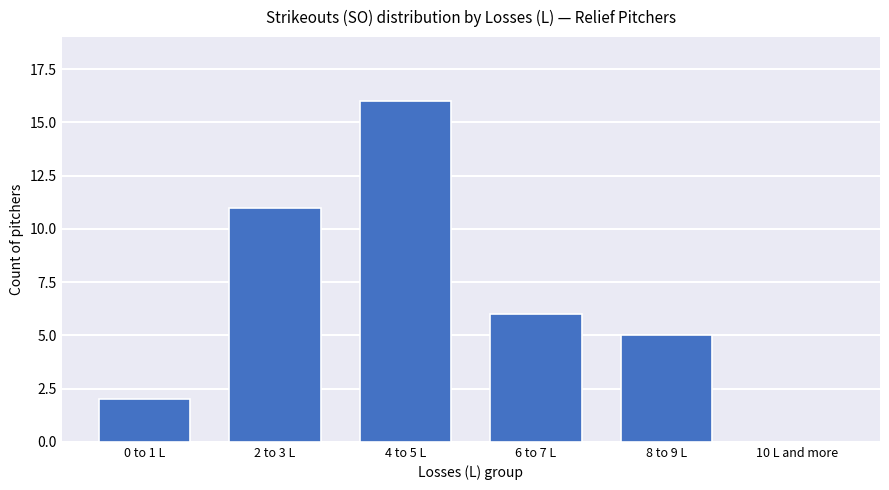

What is the ratio of the value at 4 to 5 L to the value at 2 to 3 L?

1.5